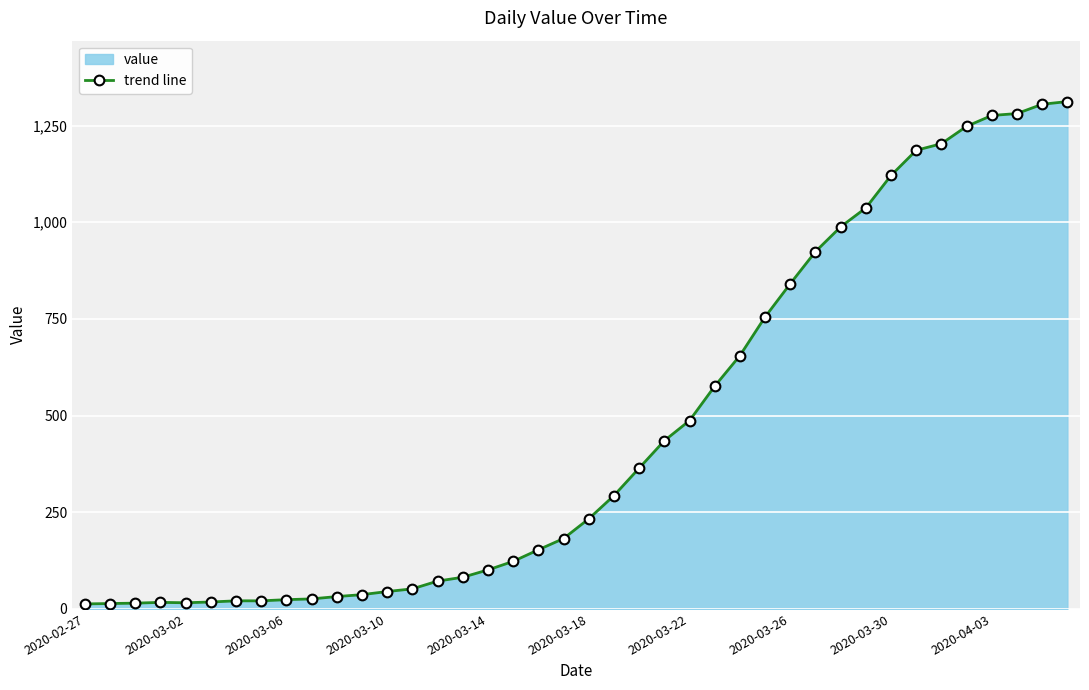

The value at 30 is 988. True or false?

True